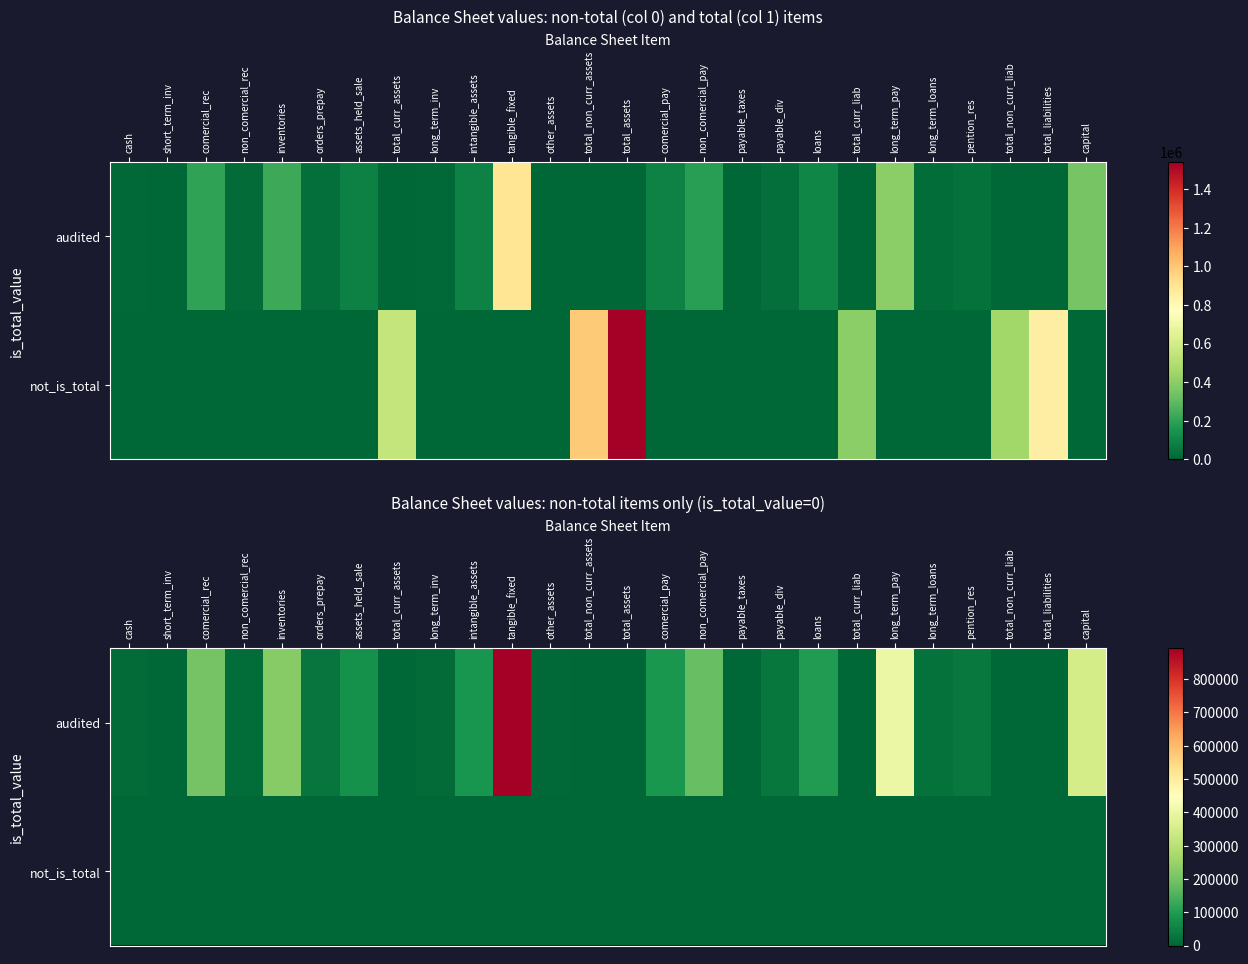

What is the total value across all series at cash?

8532